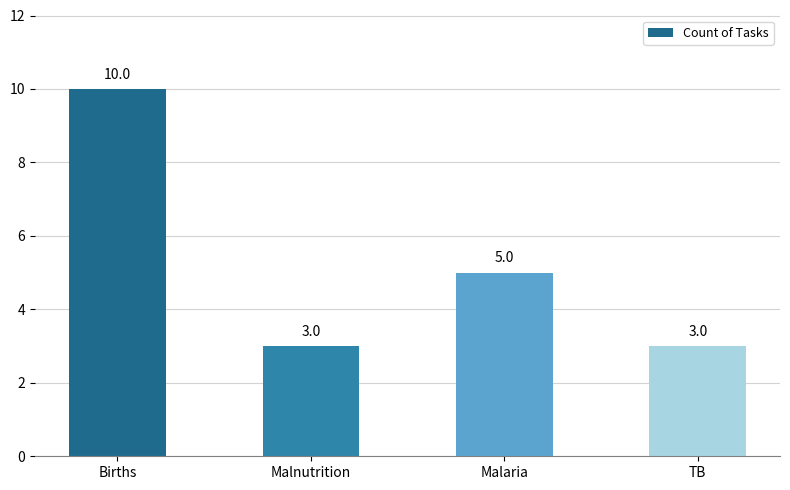

Between TB and Malaria, which is larger?

Malaria